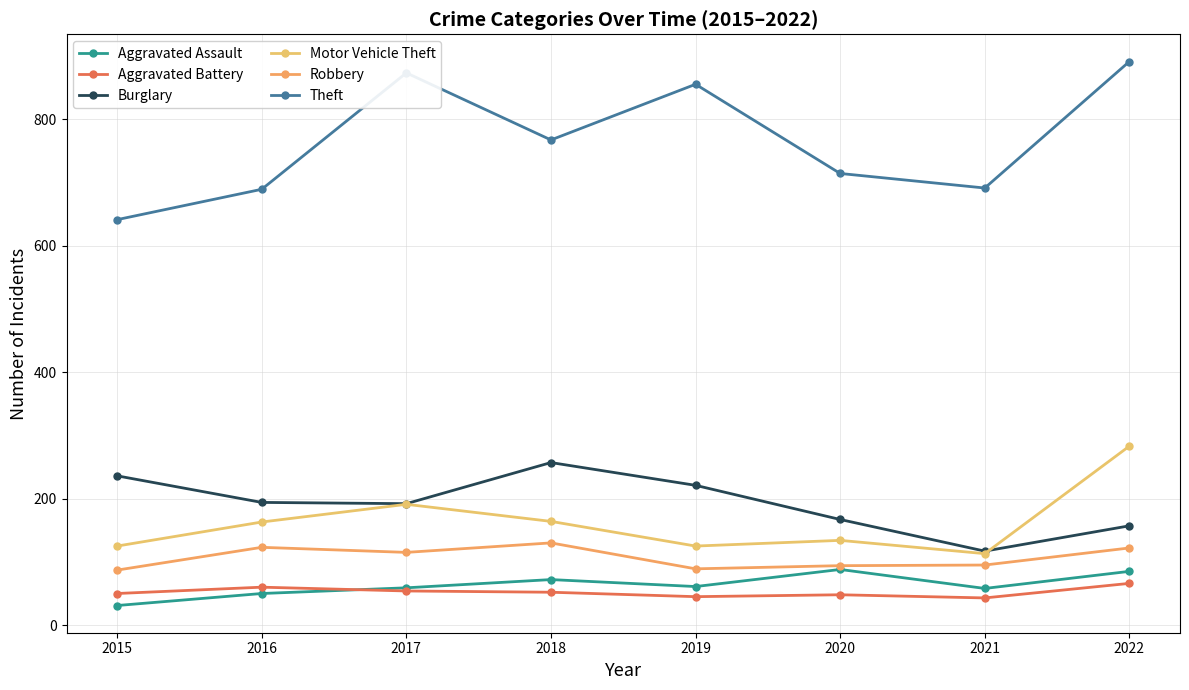

The value of Theft at 2019 is 354. True or false?

False